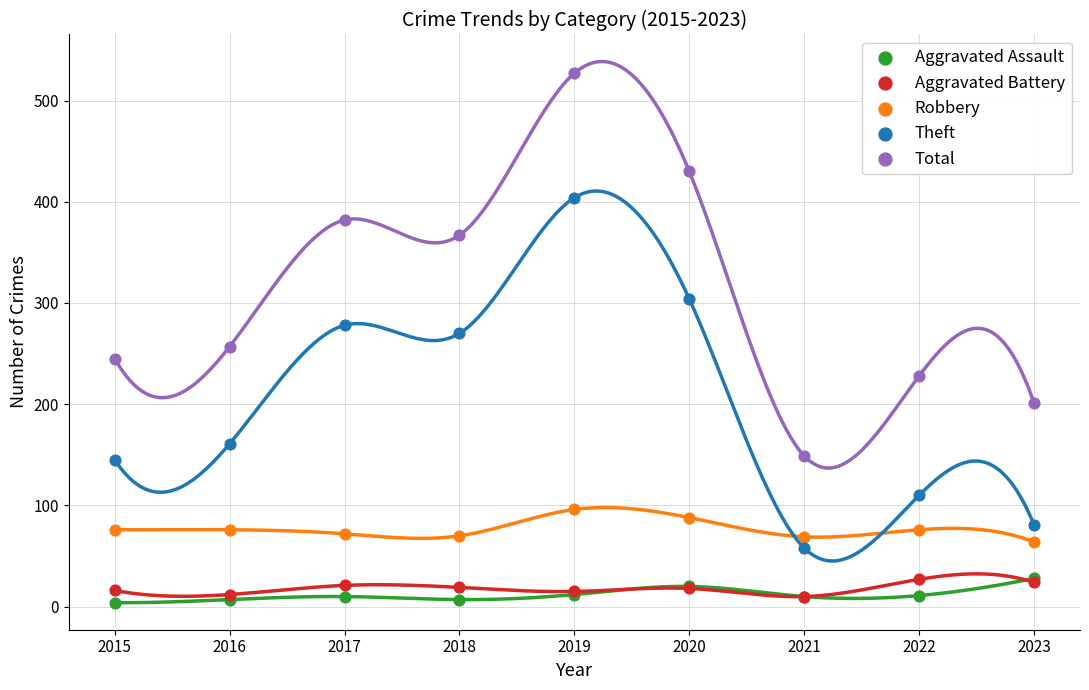

Which series contains the lowest Y value?

Aggravated Assault